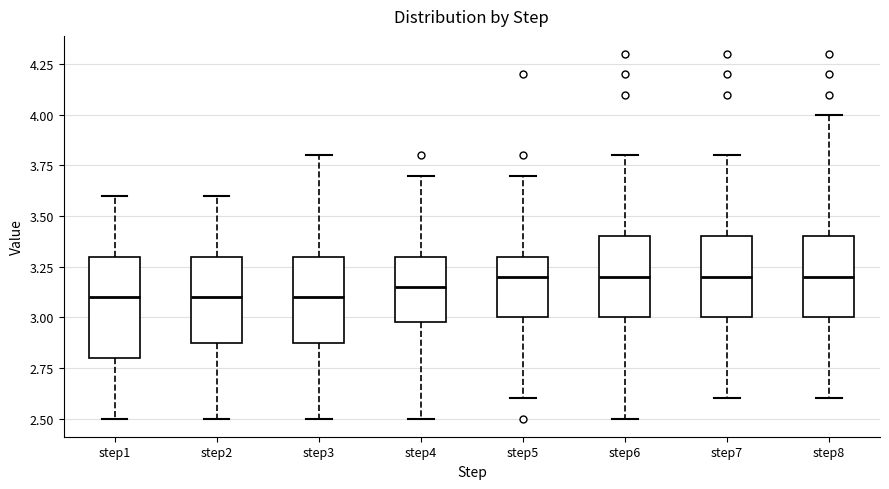

Reading left to right, transcribe this box plot: for each box, give where its median line is, the range the box spans, and where its two whiskers end, as read against the y-axis. The values are not printed on the chart, so give them approximately, as read against the axis.

step1: median 3.10, box 2.80 to 3.30, whiskers 2.50 to 3.60
step2: median 3.10, box 2.90 to 3.30, whiskers 2.50 to 3.60
step3: median 3.10, box 2.90 to 3.30, whiskers 2.50 to 3.80
step4: median 3.15, box 3.00 to 3.30, whiskers 2.50 to 3.70
step5: median 3.20, box 3.00 to 3.30, whiskers 2.60 to 3.70
step6: median 3.20, box 3.00 to 3.40, whiskers 2.50 to 3.80
step7: median 3.20, box 3.00 to 3.40, whiskers 2.60 to 3.80
step8: median 3.20, box 3.00 to 3.40, whiskers 2.60 to 4.00